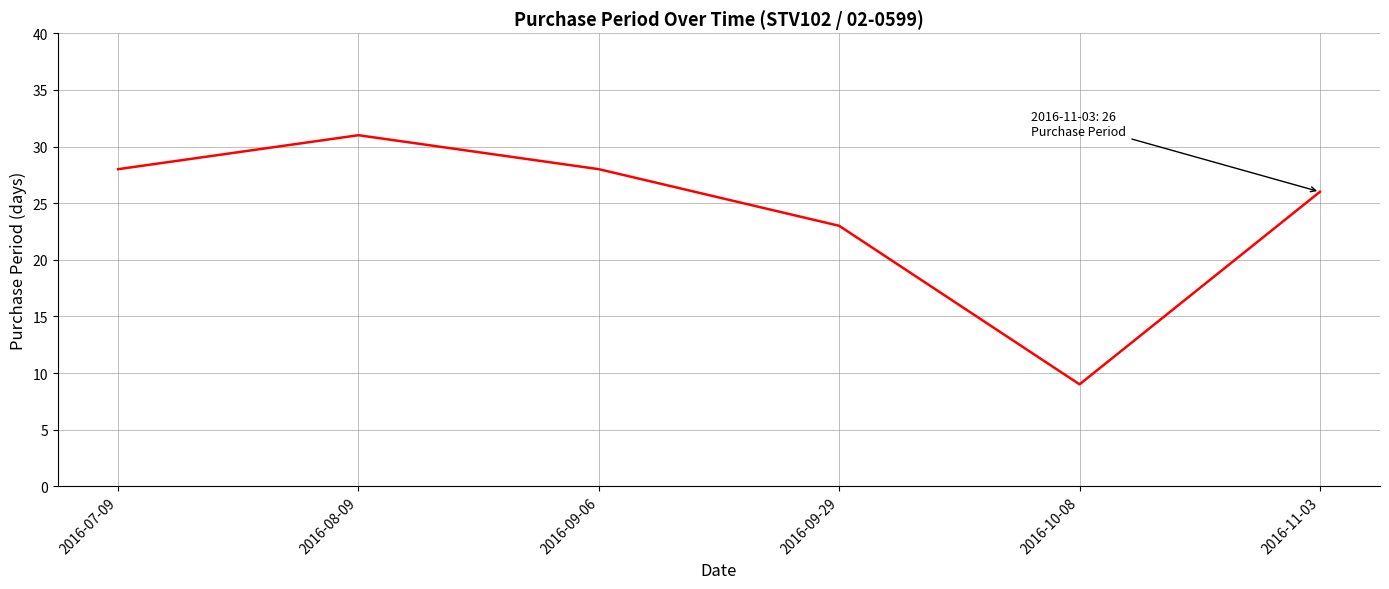

What is the greatest value displayed?

31